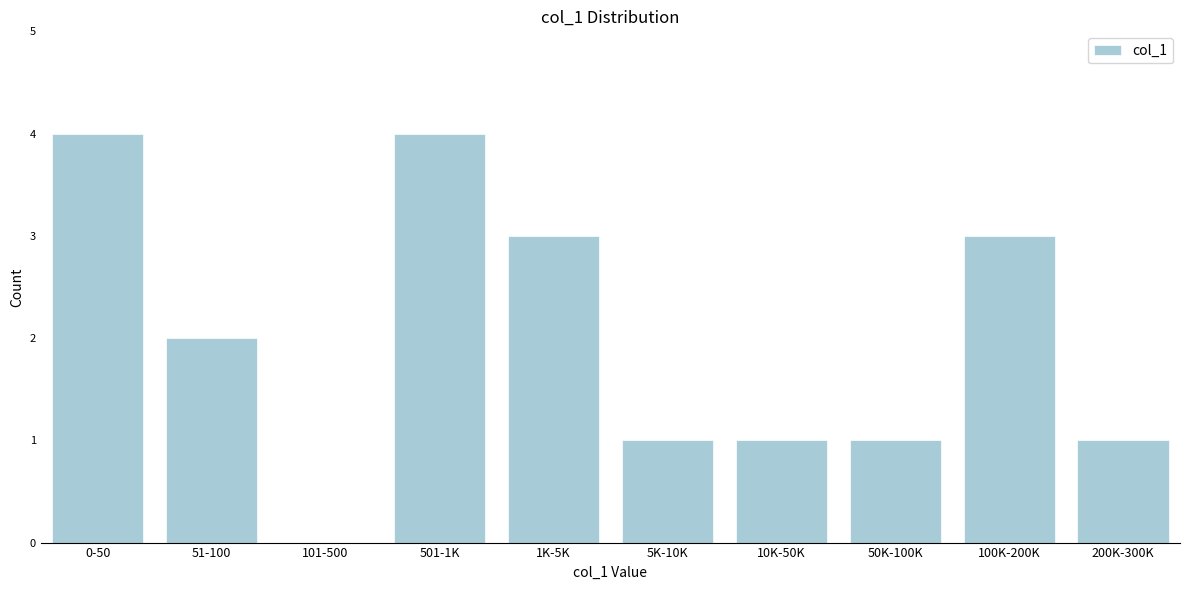

Reading left to right, list all the values displayed in this chart.

0-50=4	51-100=2	101-500=0	501-1K=4	1K-5K=3	5K-10K=1	10K-50K=1	50K-100K=1	100K-200K=3	200K-300K=1